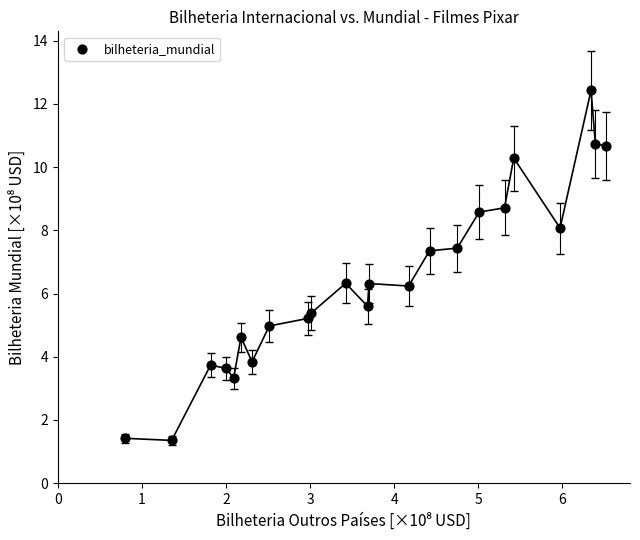

What is the range of X values (max minus min)?

5.7